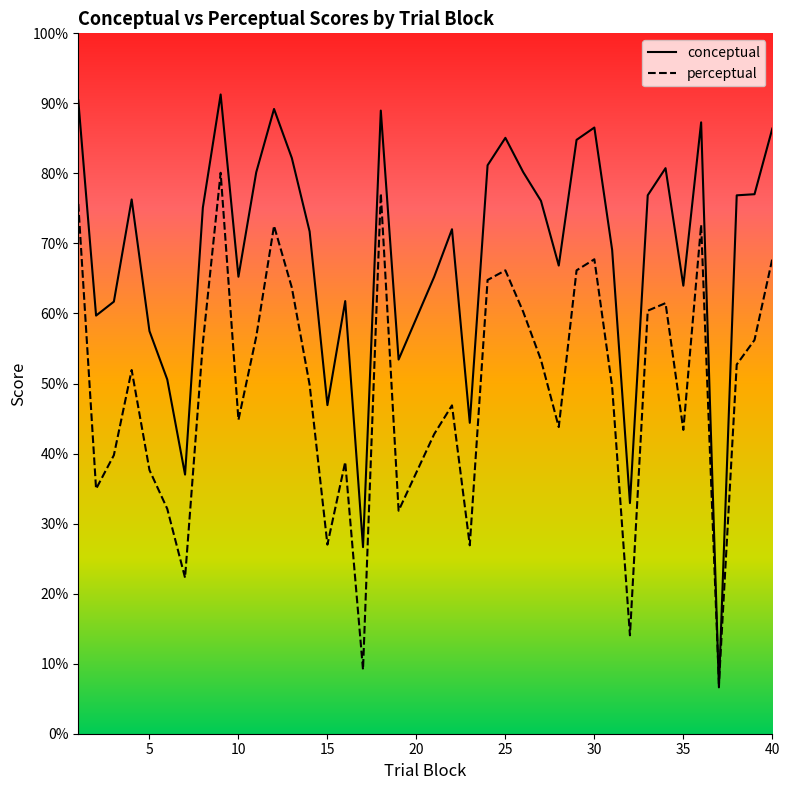

List the series in order of their overall mean, lowest first.

perceptual, conceptual